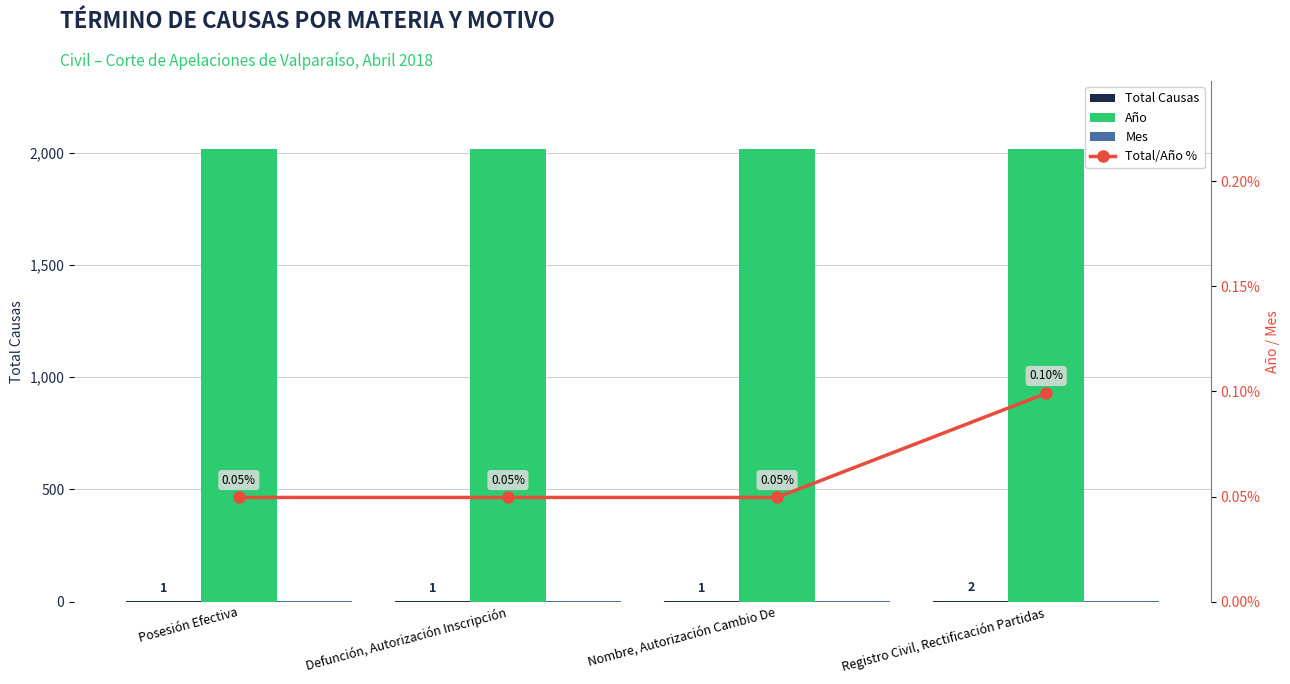

At which label is Total Causas closest to 1?

Posesión Efectiva